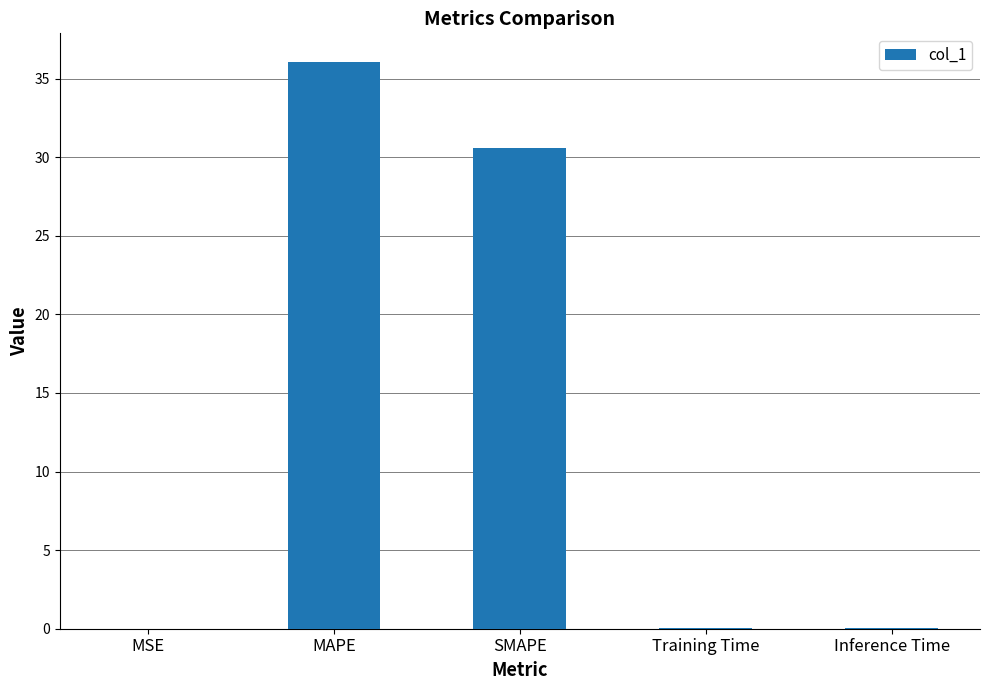

The chart shows a value of 30.6 at SMAPE. True or false?

True